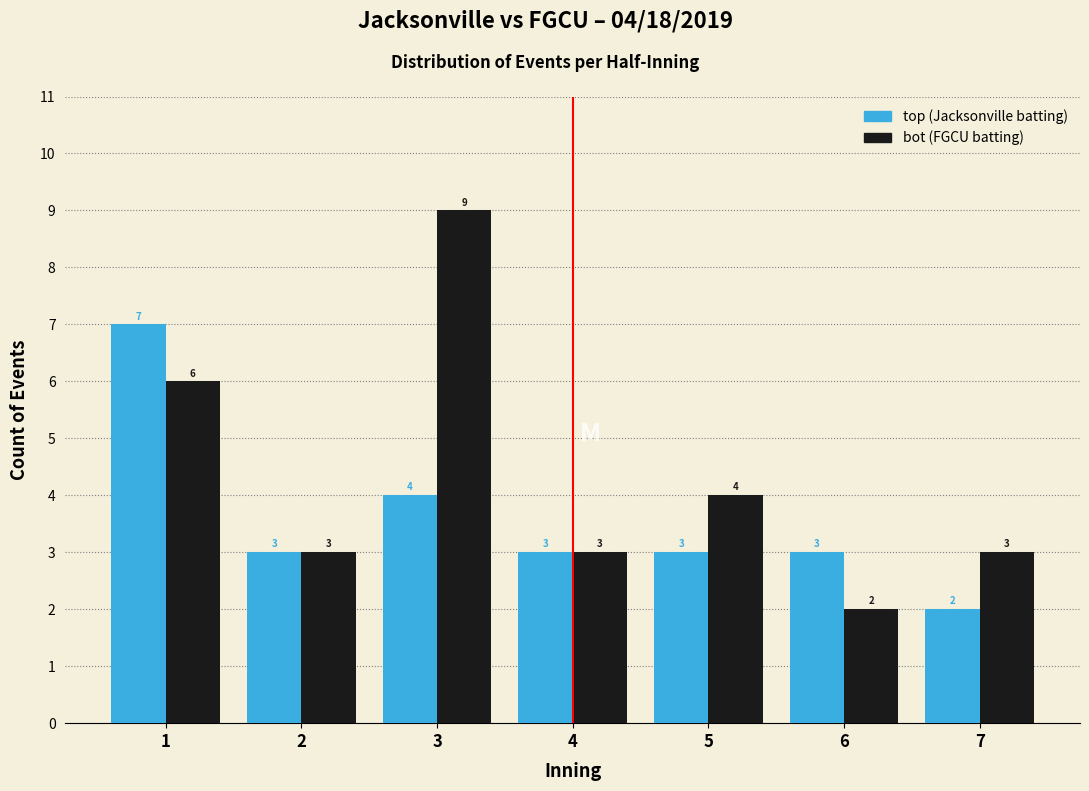

Reading left to right, extract all data points from this chart.

top (Jacksonville batting): 1=7	2=3	3=4	4=3	5=3	6=3	7=2
bot (FGCU batting): 1=6	2=3	3=9	4=3	5=4	6=2	7=3